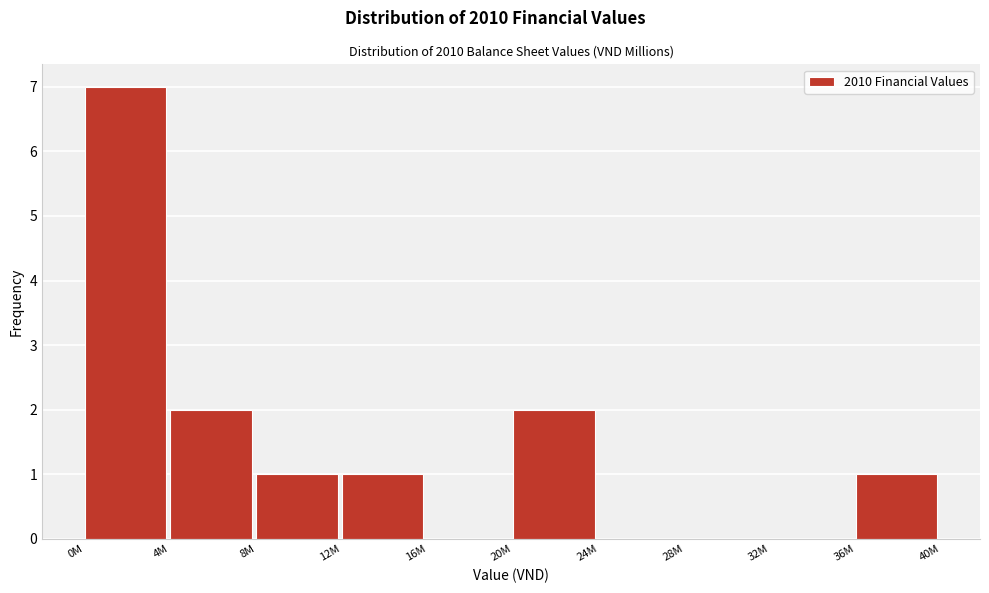

Reading left to right, list all the values displayed in this chart.

0M=7	4M=2	8M=1	12M=1	16M=0	20M=2	24M=0	28M=0	32M=0	36M=1